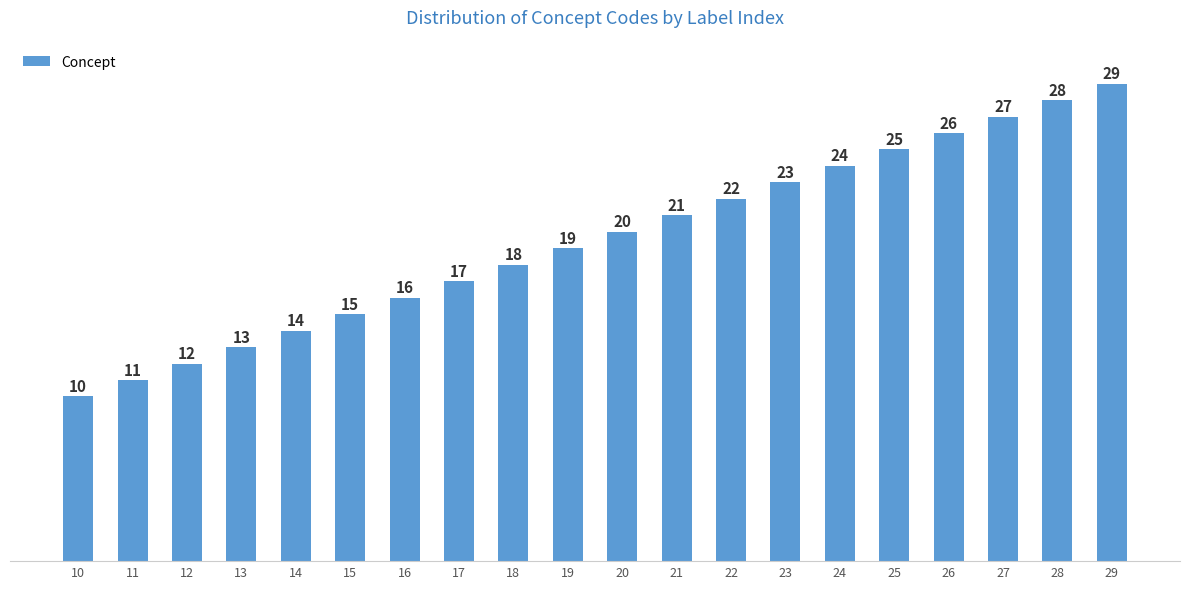

Rank the categories by value from highest to lowest.

29, 28, 27, 26, 25, 24, 23, 22, 21, 20, 19, 18, 17, 16, 15, 14, 13, 12, 11, 10